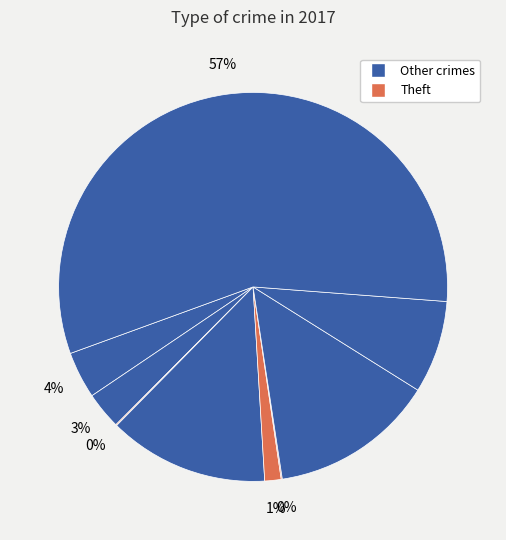

How many slices are in this pie chart?

9